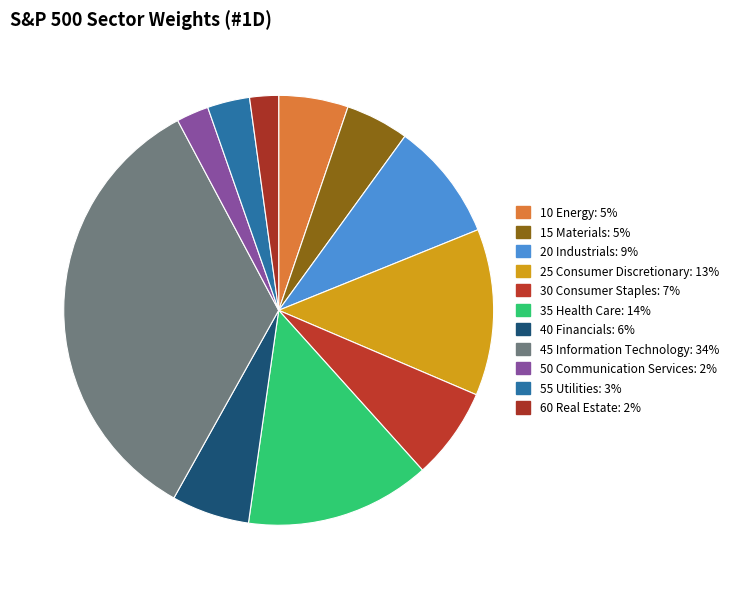

Is it true that 45 Information Technology is 34% of the pie?

True